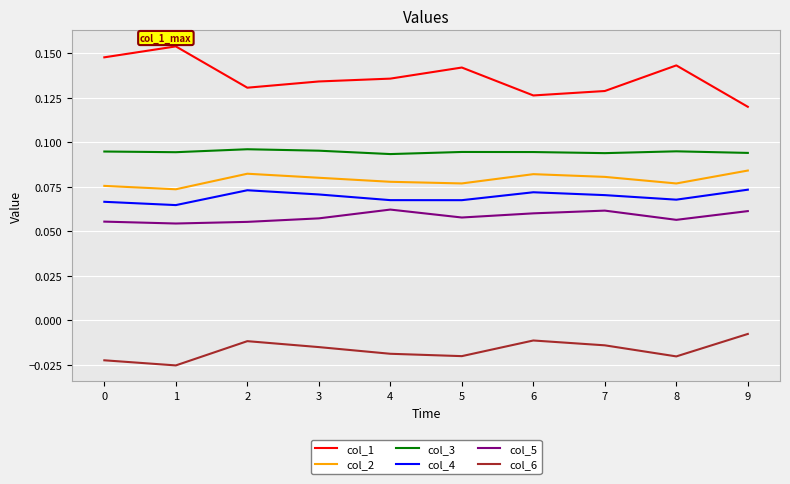

Which series has the largest total across all categories?

col_1